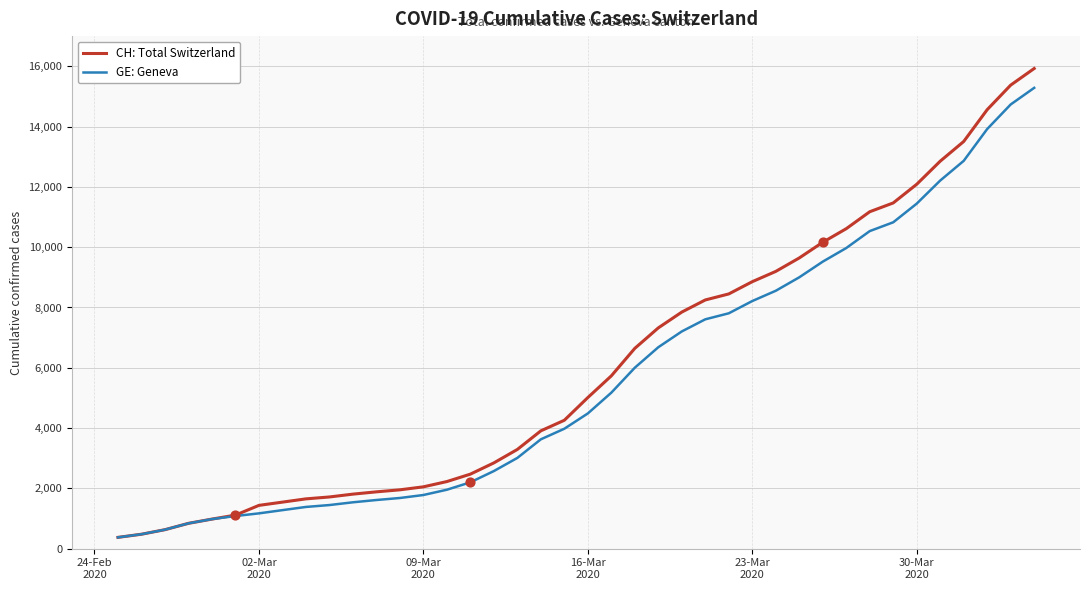

Which series has the largest range (max minus min)?

CH: Total Switzerland